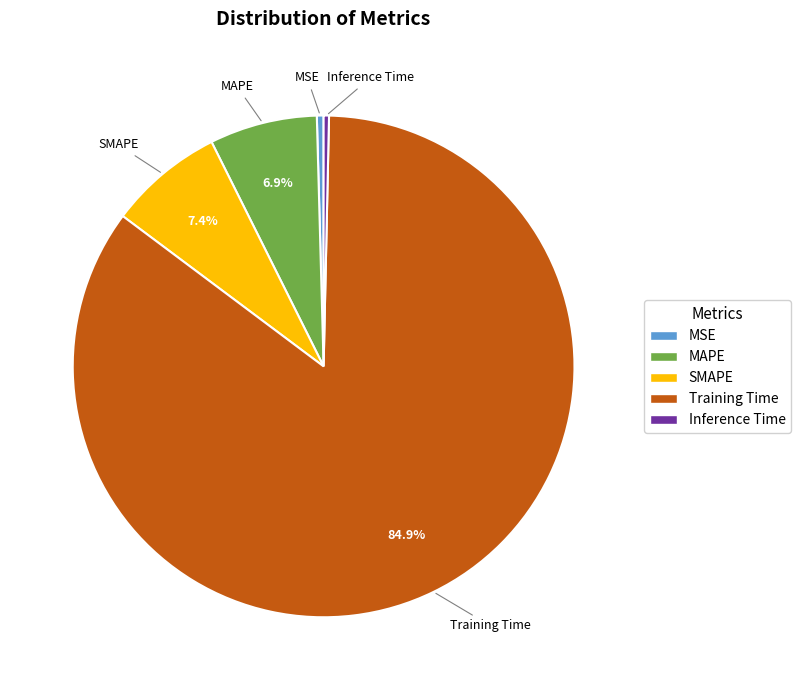

The Training Time slice represents 85% of the pie. True or false?

True